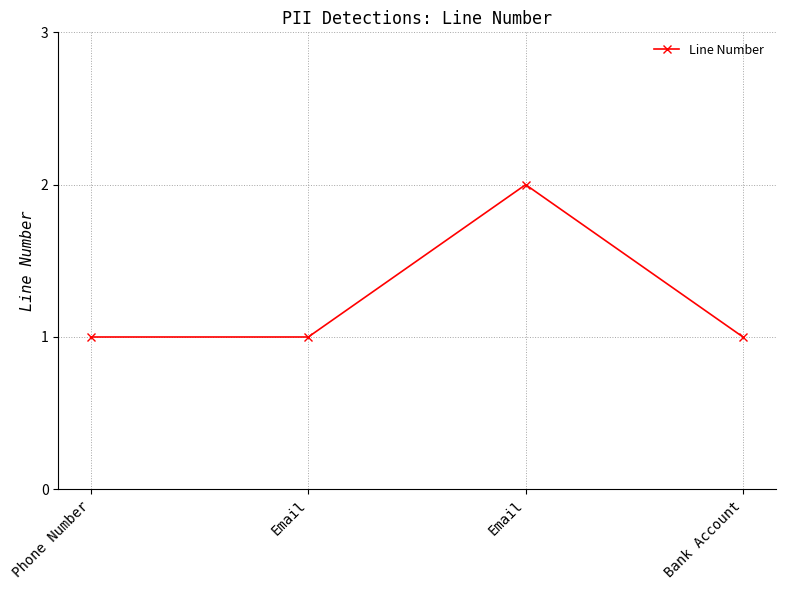

True or false: the data has more than 2 interior local peaks.

False